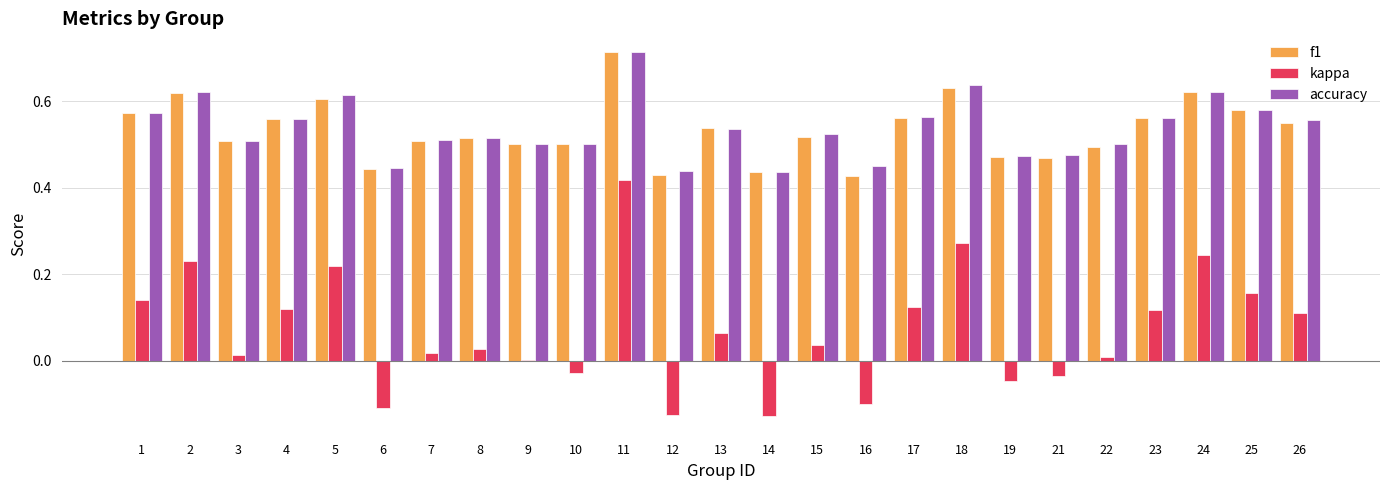

Between 4 and 22, which series saw the biggest shift?

kappa